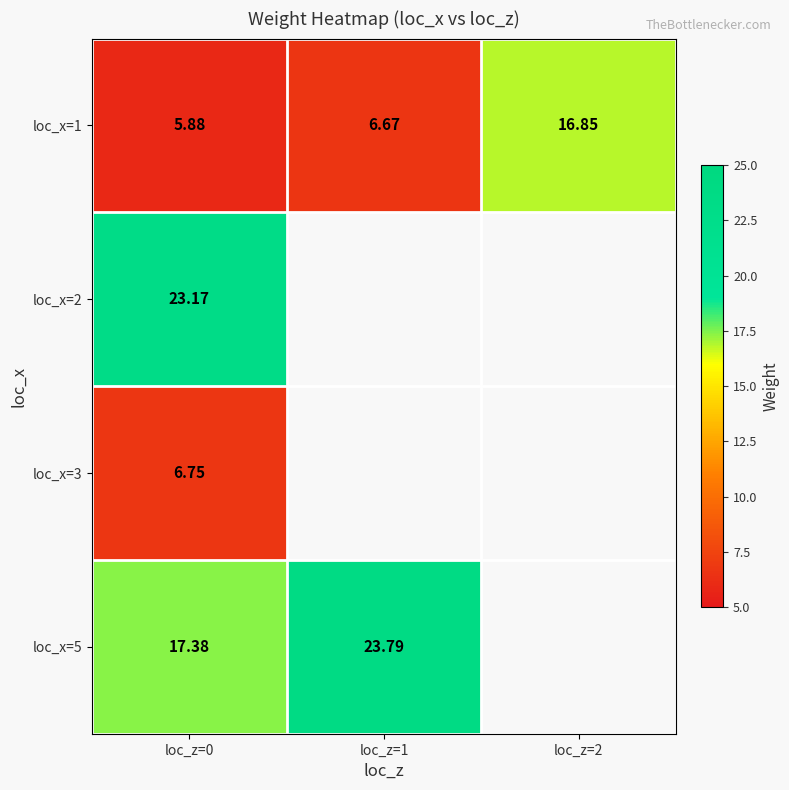

The value of loc_x=2 at loc_z=0 is 7.7. True or false?

False